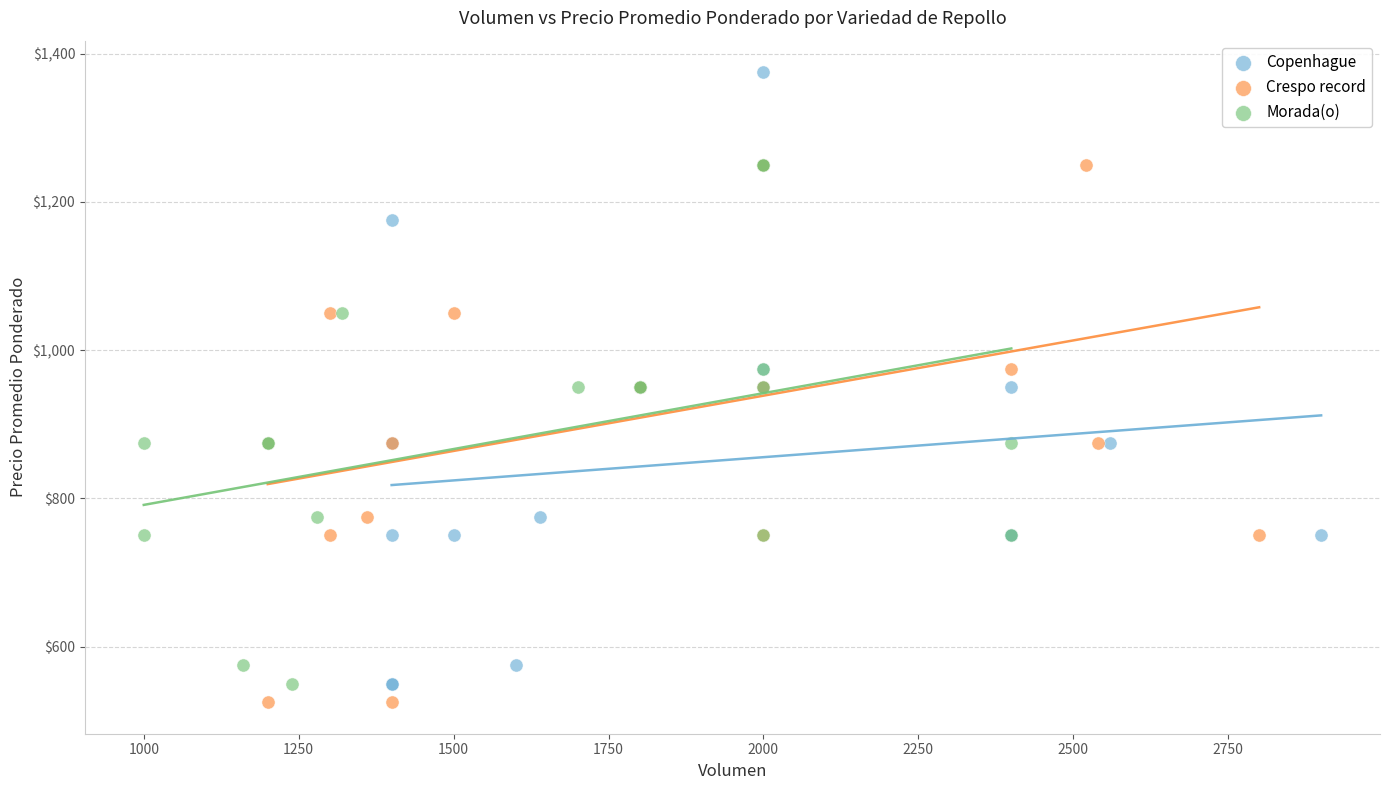

Which series contains the lowest Y value?

Crespo record